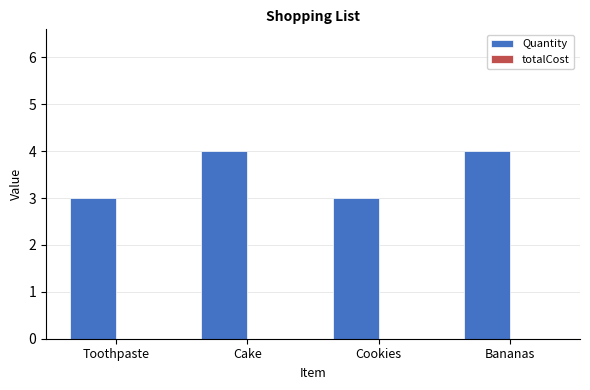

The chart shows a value of 3 at Cookies. True or false?

True